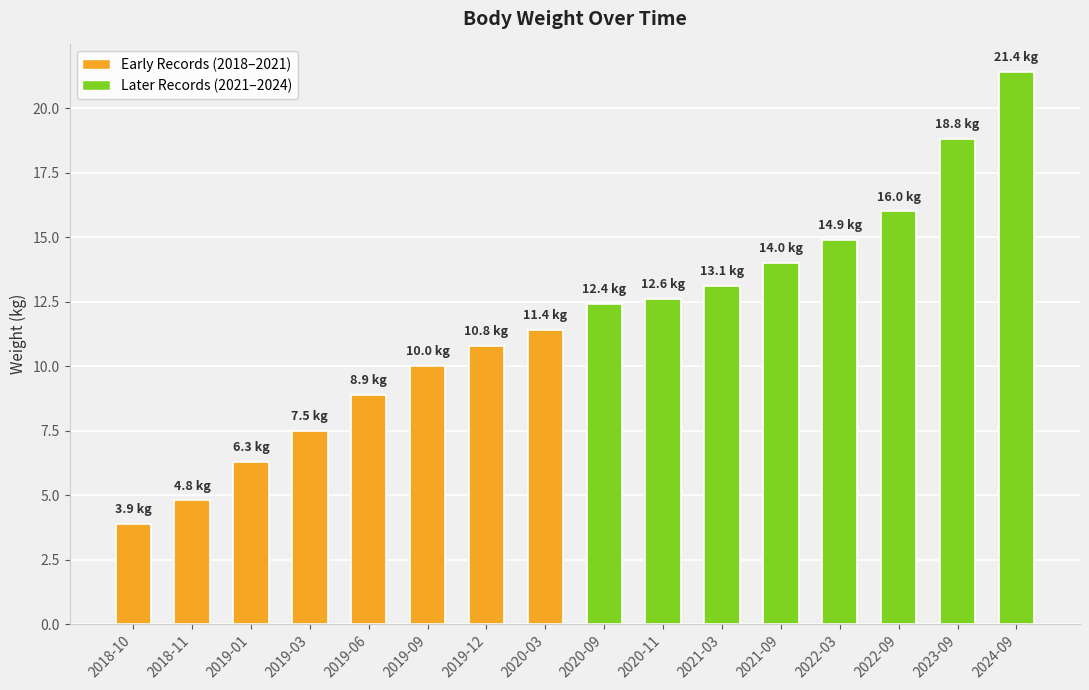

What is the sum of all values?

186.8